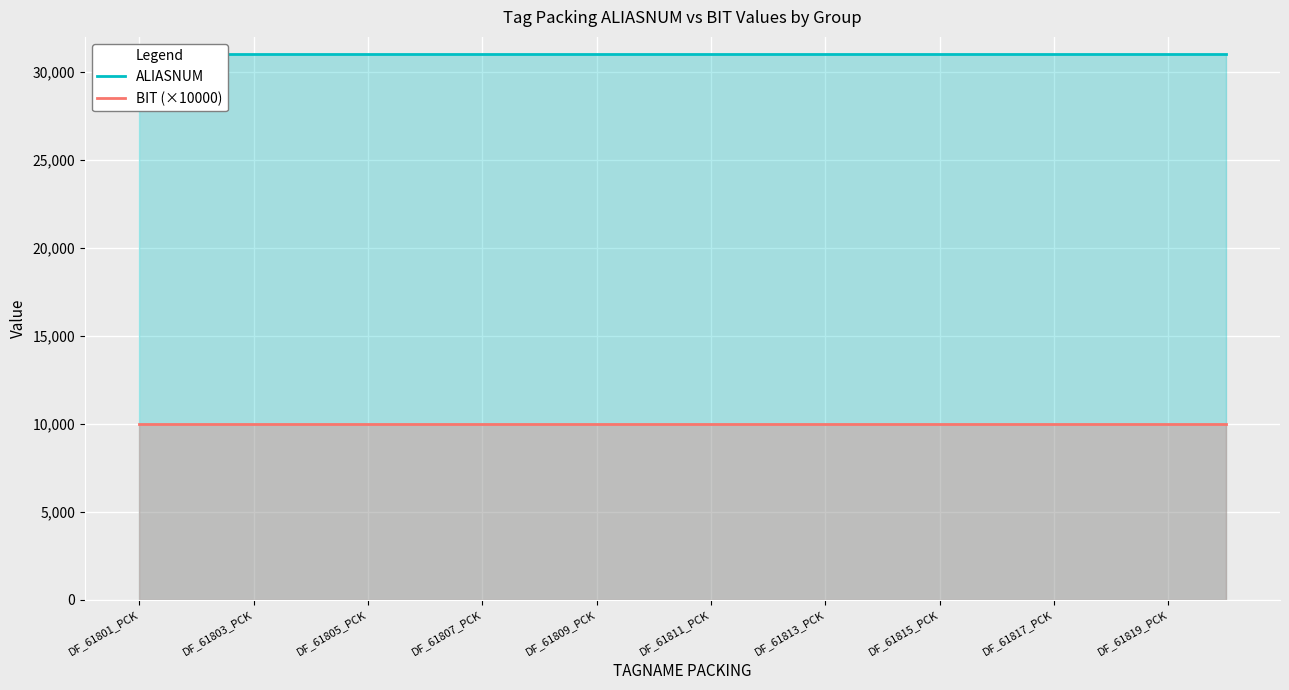

True or false: BIT (×10000) and ALIASNUM cross at least once.

False